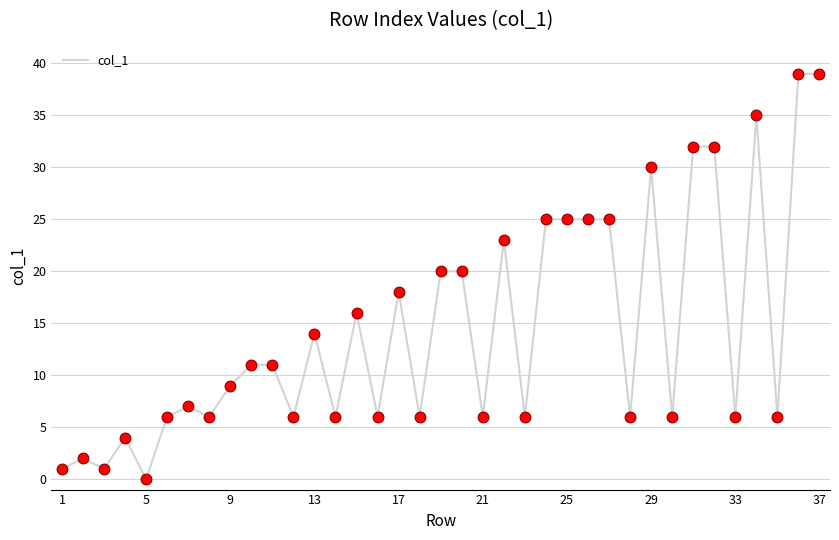

What is the maximum value shown in the chart?

39